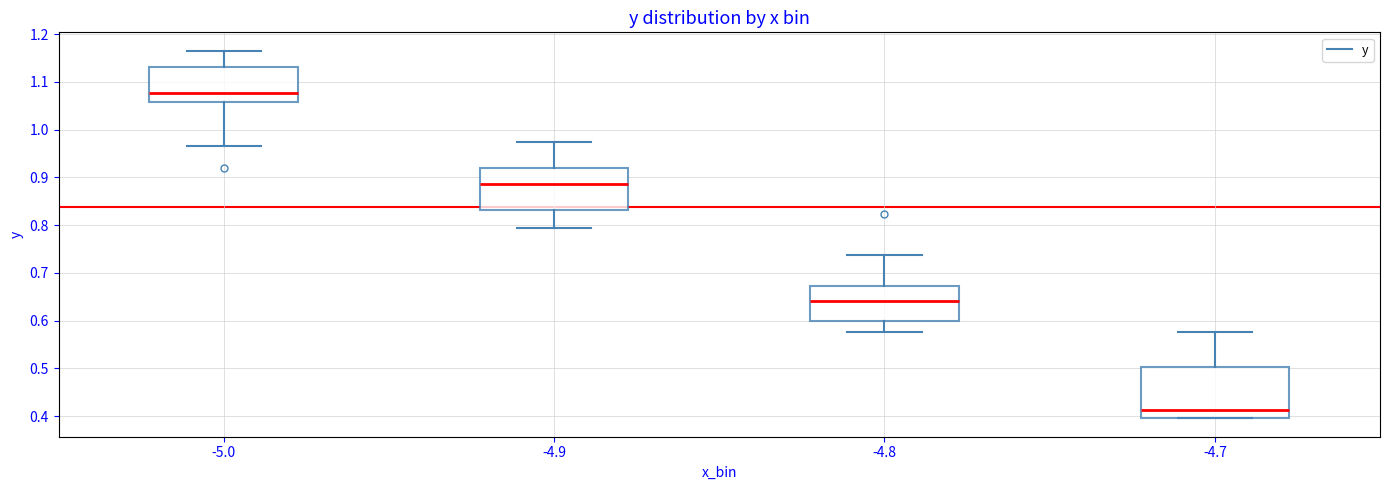

Reading left to right, read every box against the y-axis: the position of its median line, the range the box covers, and the ends of its whiskers. The values are not printed on the chart, so give them approximately, as read against the axis.

-5.0: median 1.08, box 1.06 to 1.13, whiskers 0.97 to 1.17
-4.9: median 0.89, box 0.83 to 0.92, whiskers 0.79 to 0.97
-4.8: median 0.64, box 0.60 to 0.67, whiskers 0.58 to 0.74
-4.7: median 0.41, box 0.40 to 0.50, whiskers 0.40 to 0.58